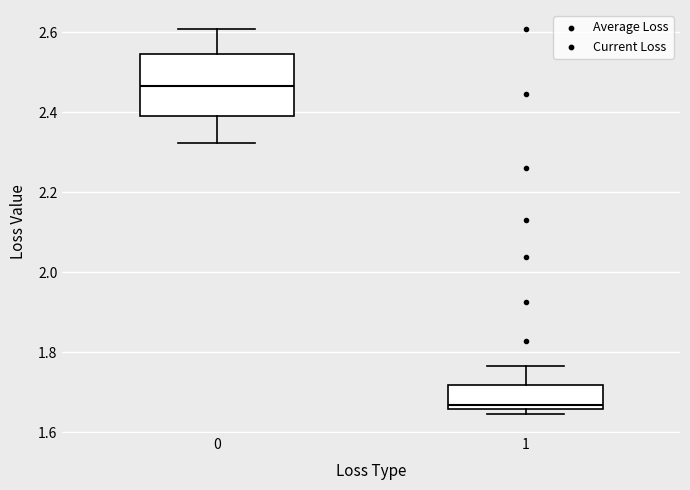

Comparing the boxes themselves (not the whiskers), which one is the tallest?

0